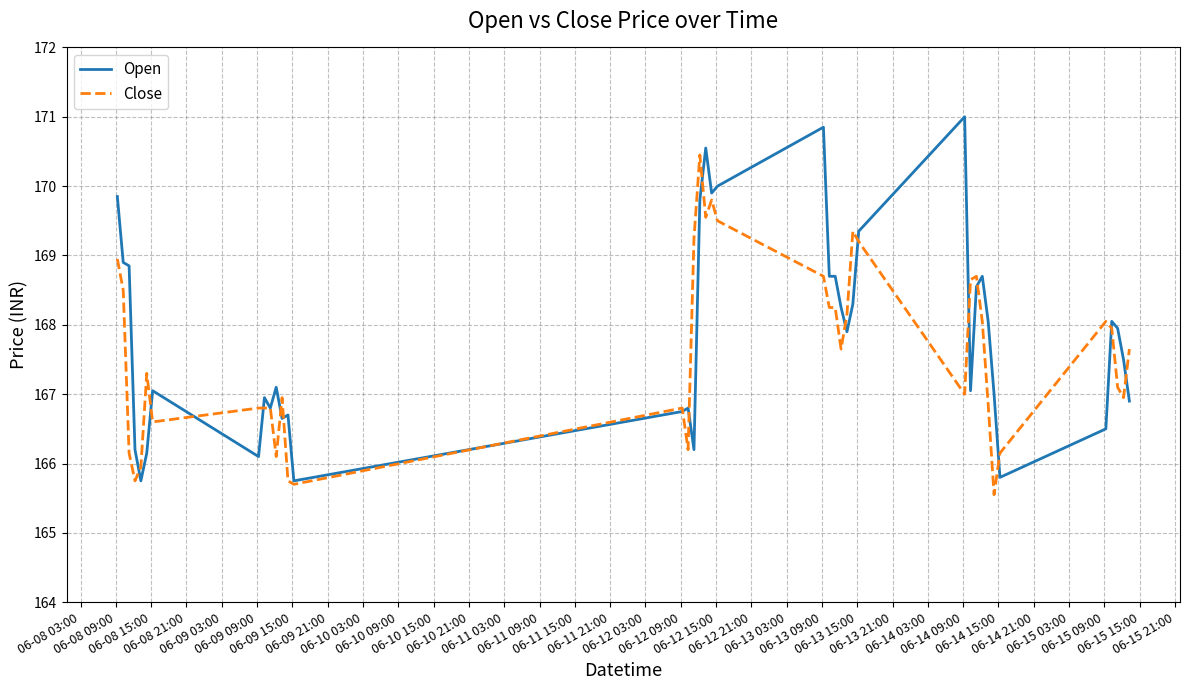

What is the maximum value for Open?

171.0